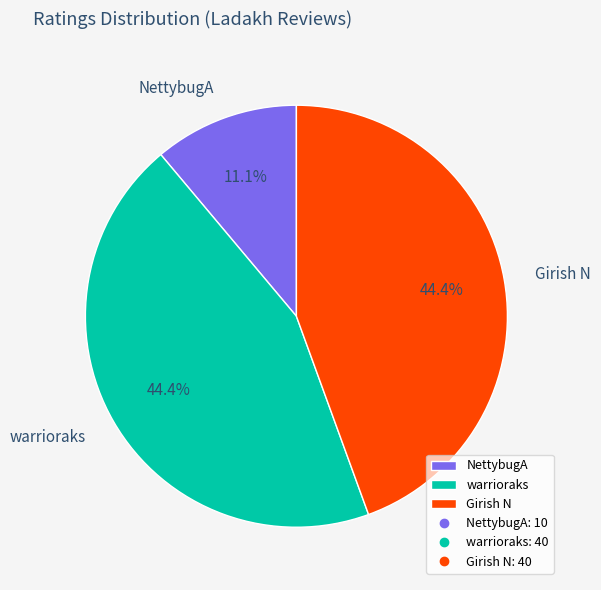

What is the smallest slice in the pie chart?

NettybugA